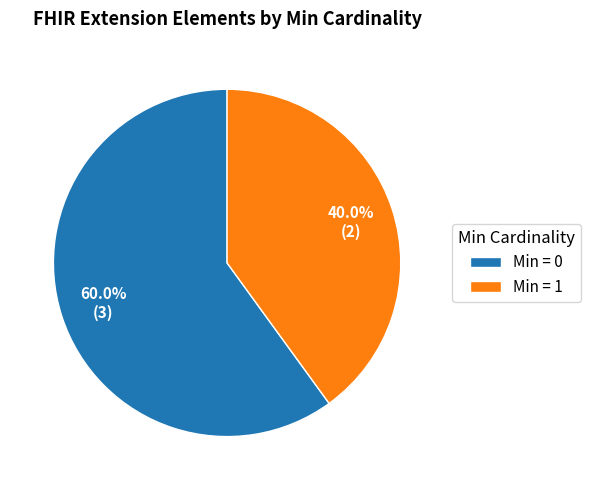

Is there a majority slice in this chart?

Yes